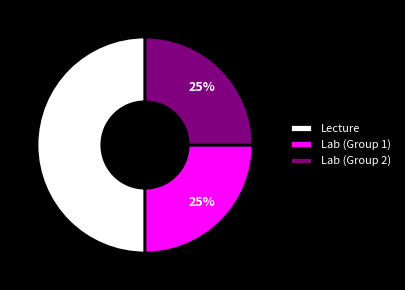

How many slices are in this pie chart?

3